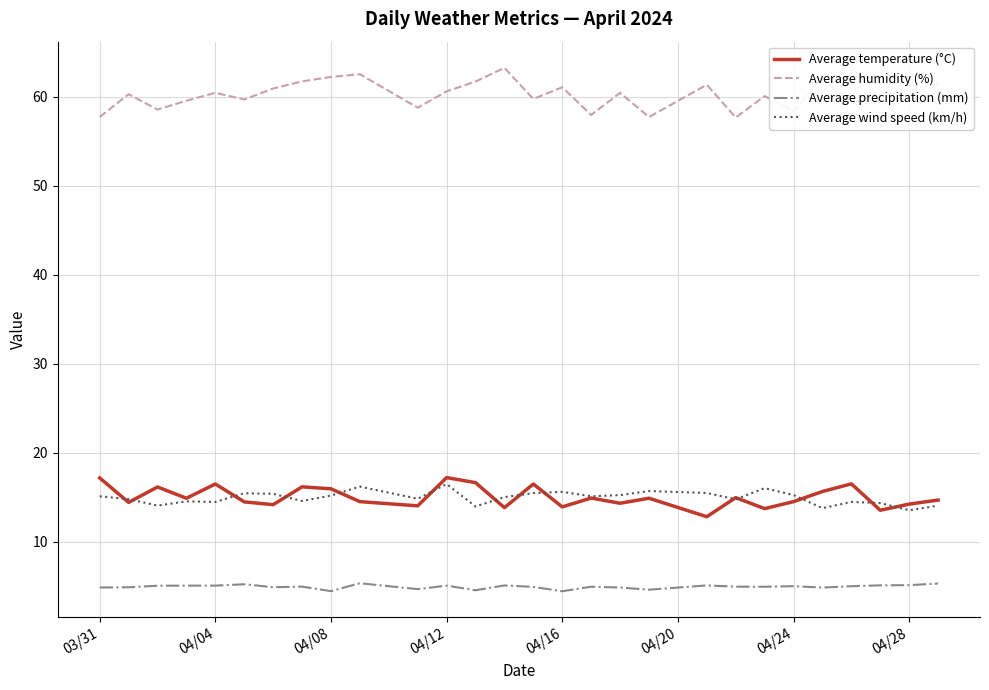

Does the chart have visible grid lines?

Yes